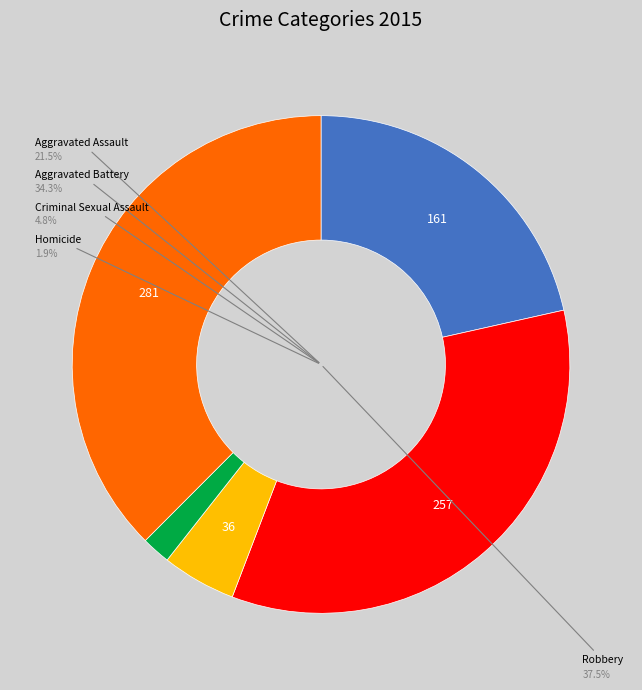

Rank the categories by value from lowest to highest.

Homicide, Criminal Sexual Assault, Aggravated Assault, Aggravated Battery, Robbery